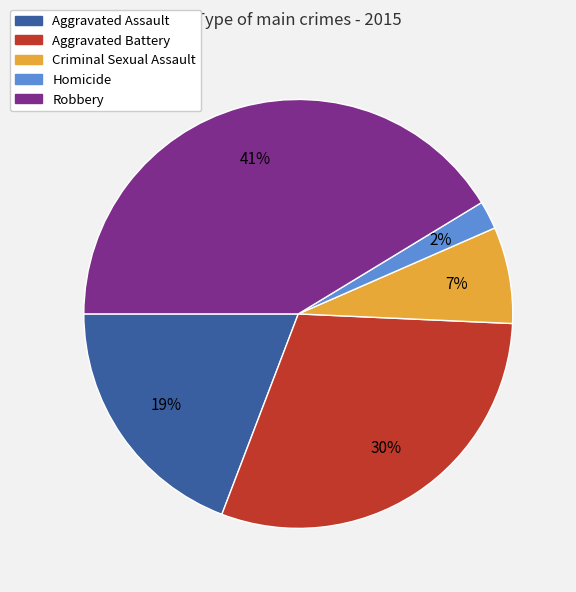

How many segments does this pie chart have?

5